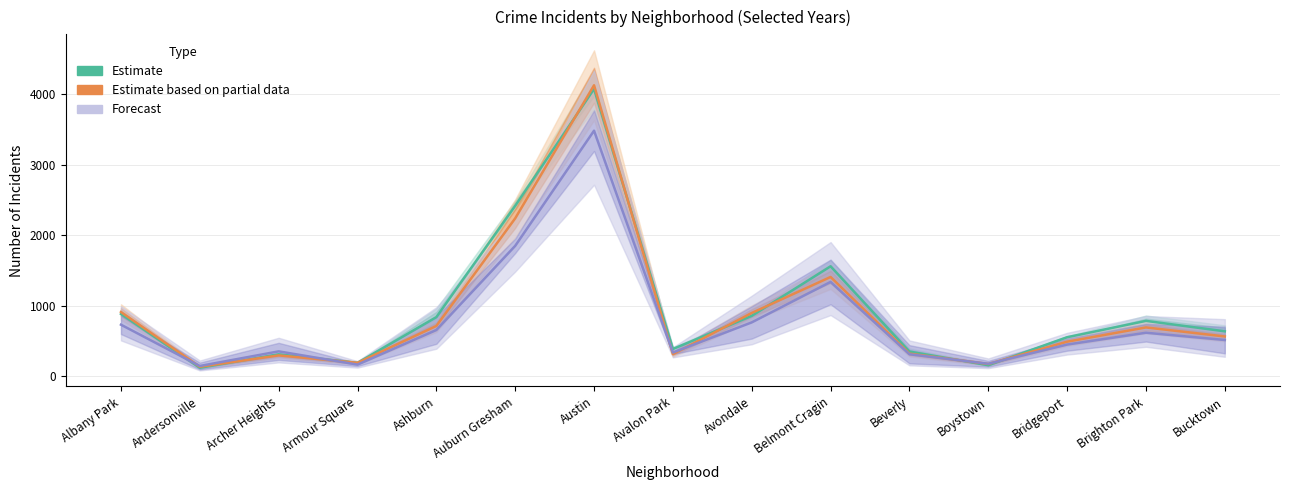

Which series changed the most between Andersonville and Austin?

Estimate based on partial data